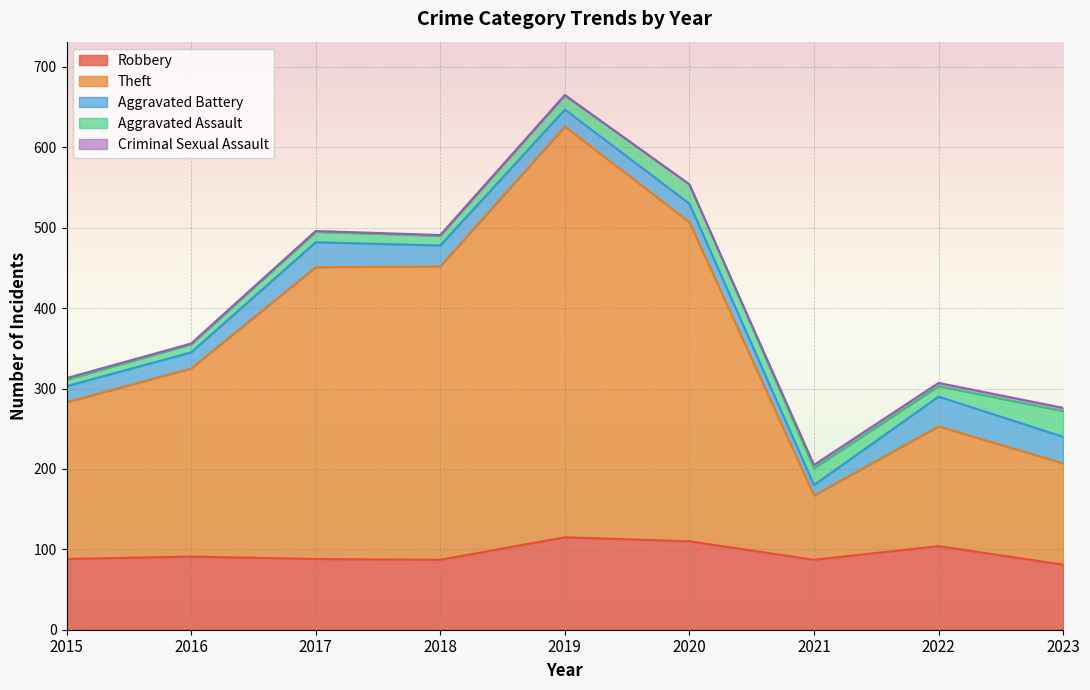

At which category does the chart reach its minimum across all series?

2019